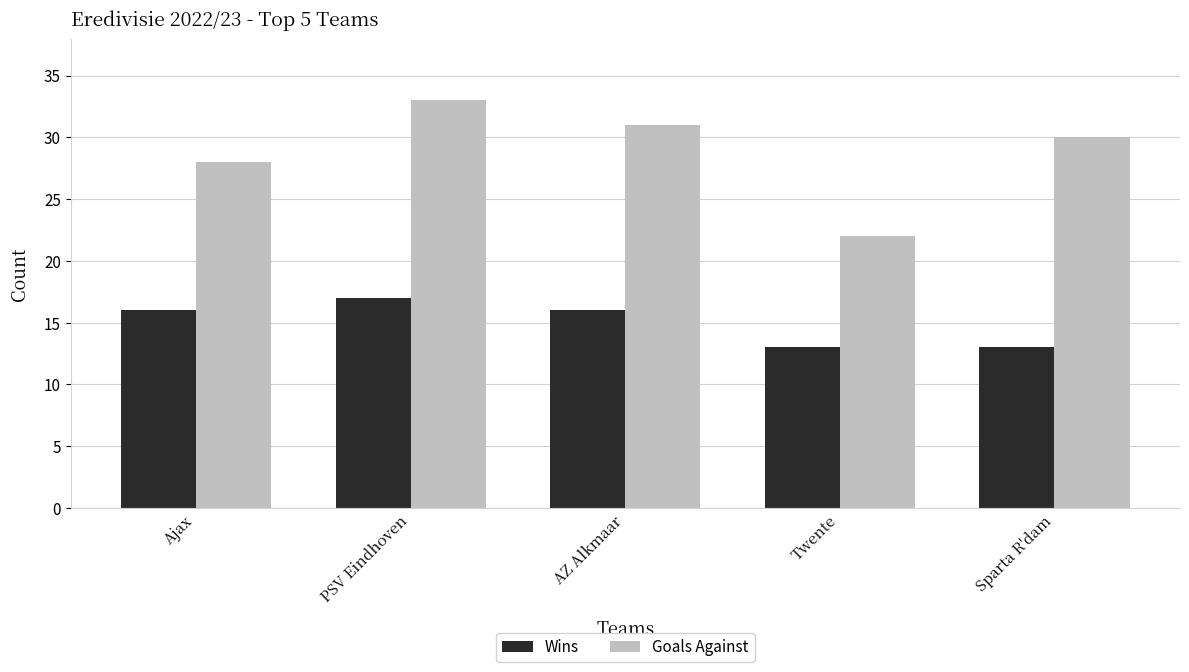

What is the difference between the maximum and minimum values in the Wins series?

4